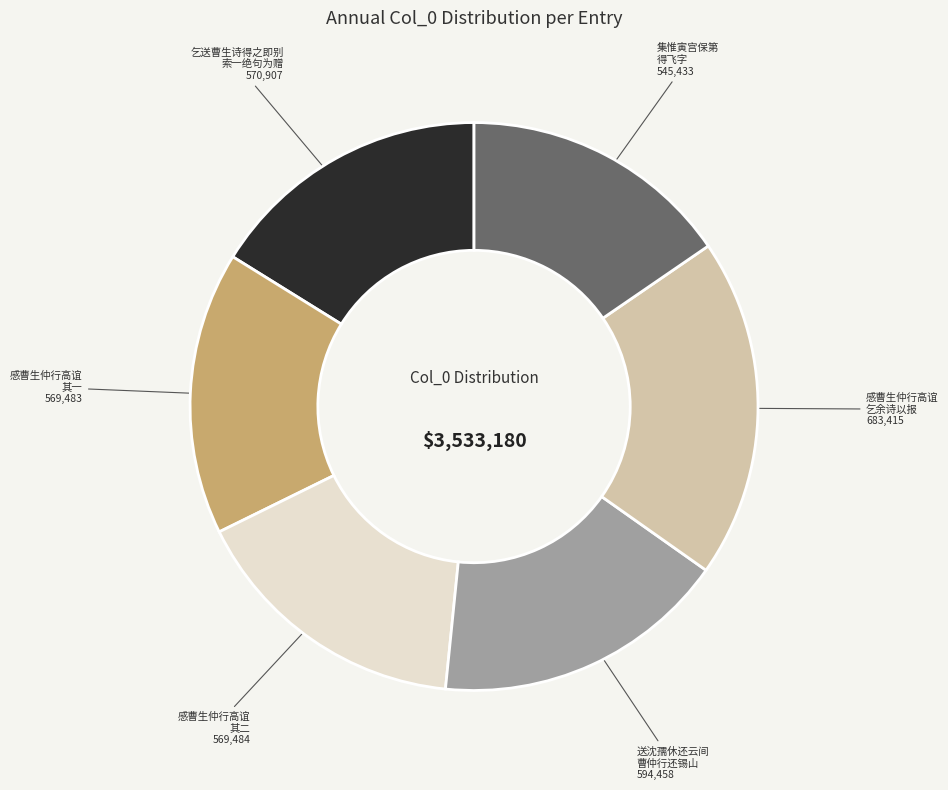

The 集惟寅宫保第 得飞字 slice represents 15% of the pie. True or false?

True